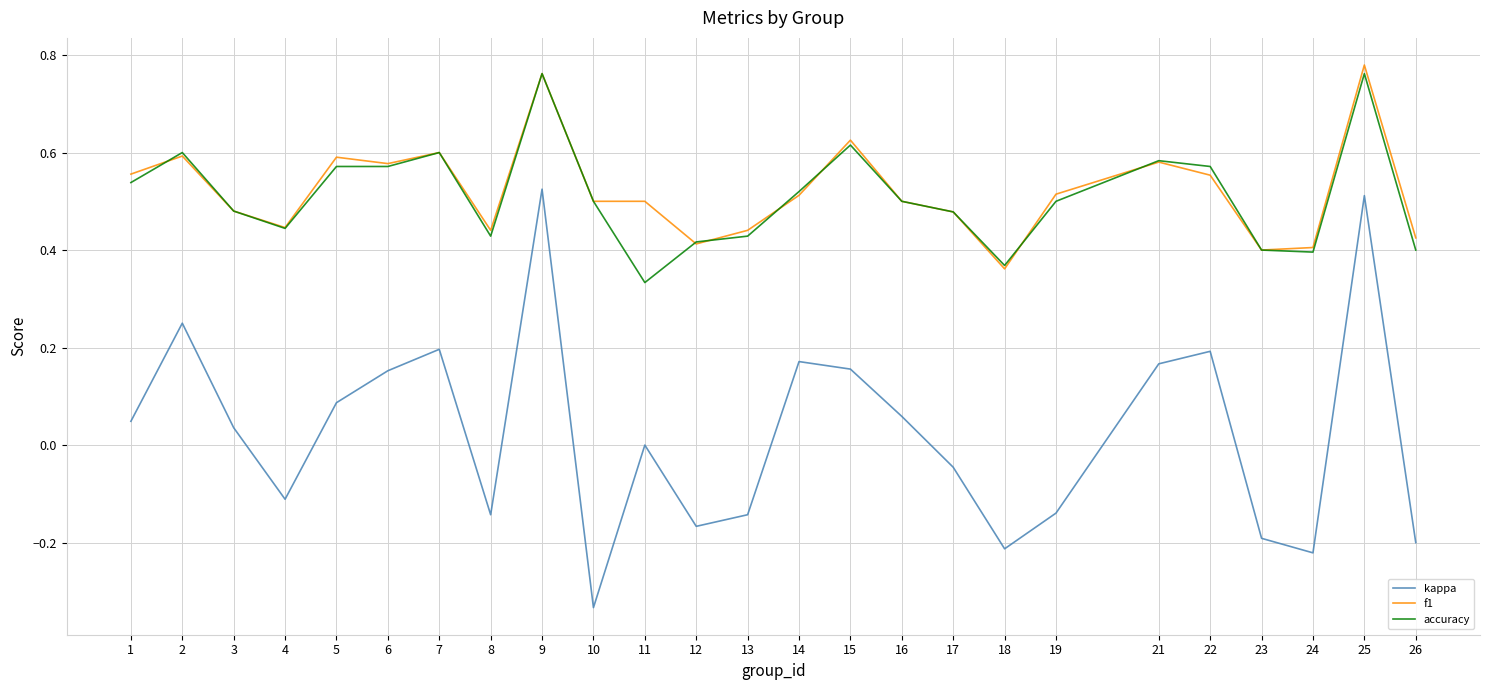

True or false: f1 and kappa intersect in this chart.

False